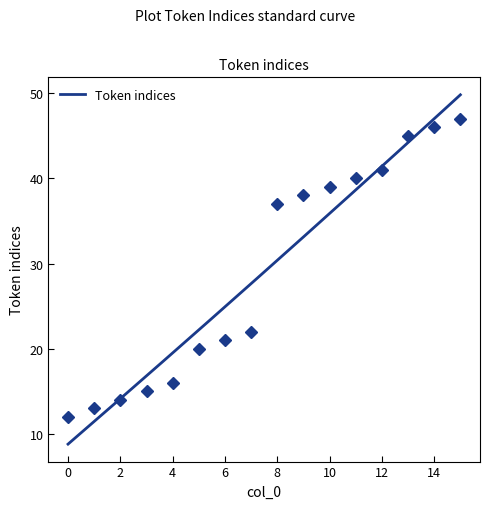

List the labels in order of value, smallest first.

0, 1, 2, 3, 4, 5, 6, 7, 8, 9, 10, 11, 12, 13, 14, 15